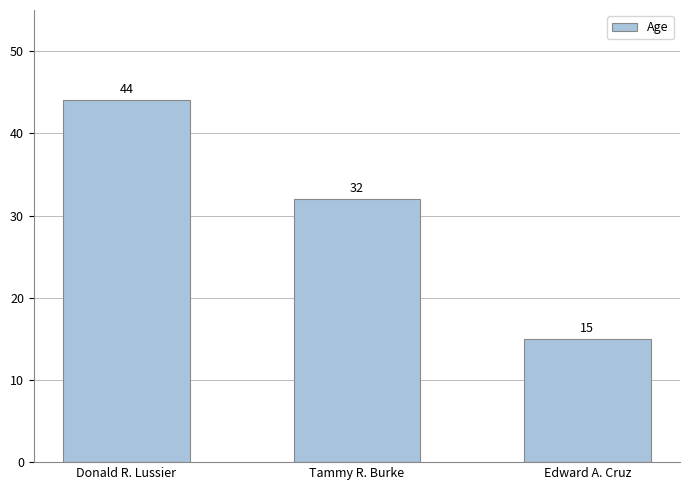

Approximately how many times larger is the value at Edward A. Cruz compared to Donald R. Lussier?

0.3